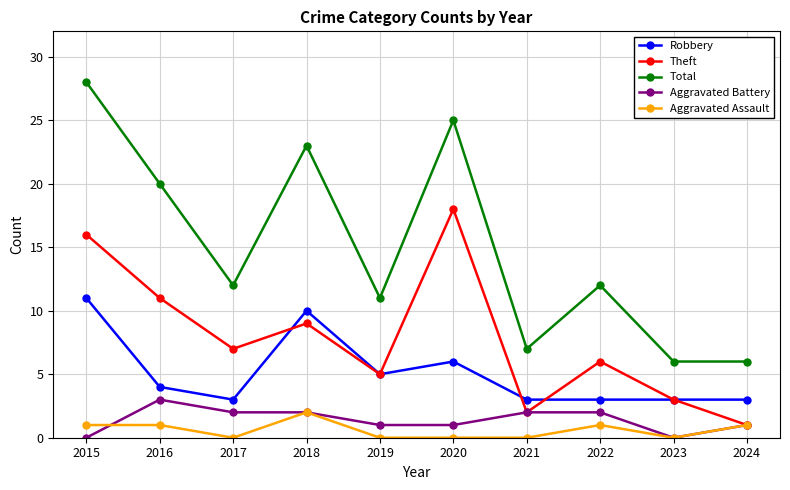

In Theft, how many points are higher than both neighbors (excluding endpoints)?

3